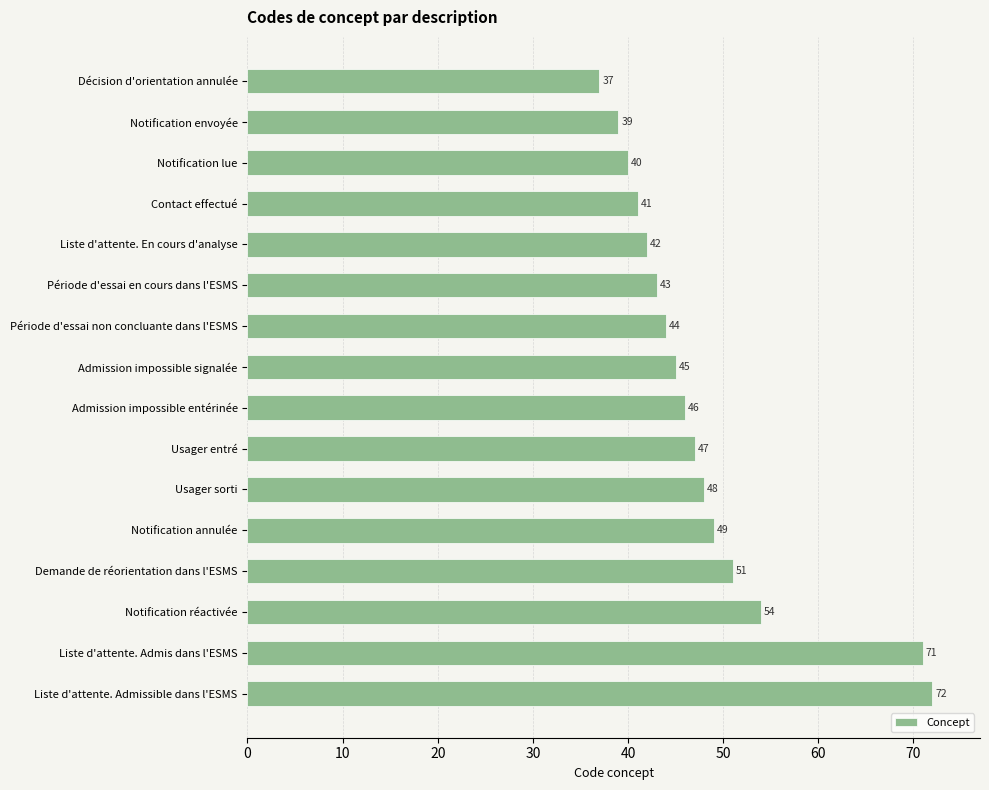

List the labels in order of value, largest first.

Liste d'attente. Admissible dans l'ESMS, Liste d'attente. Admis dans l'ESMS, Notification réactivée, Demande de réorientation dans l'ESMS, Notification annulée, Usager sorti, Usager entré, Admission impossible entérinée, Admission impossible signalée, Période d'essai non concluante dans l'ESMS, Période d'essai en cours dans l'ESMS, Liste d'attente. En cours d'analyse, Contact effectué, Notification lue, Notification envoyée, Décision d'orientation annulée